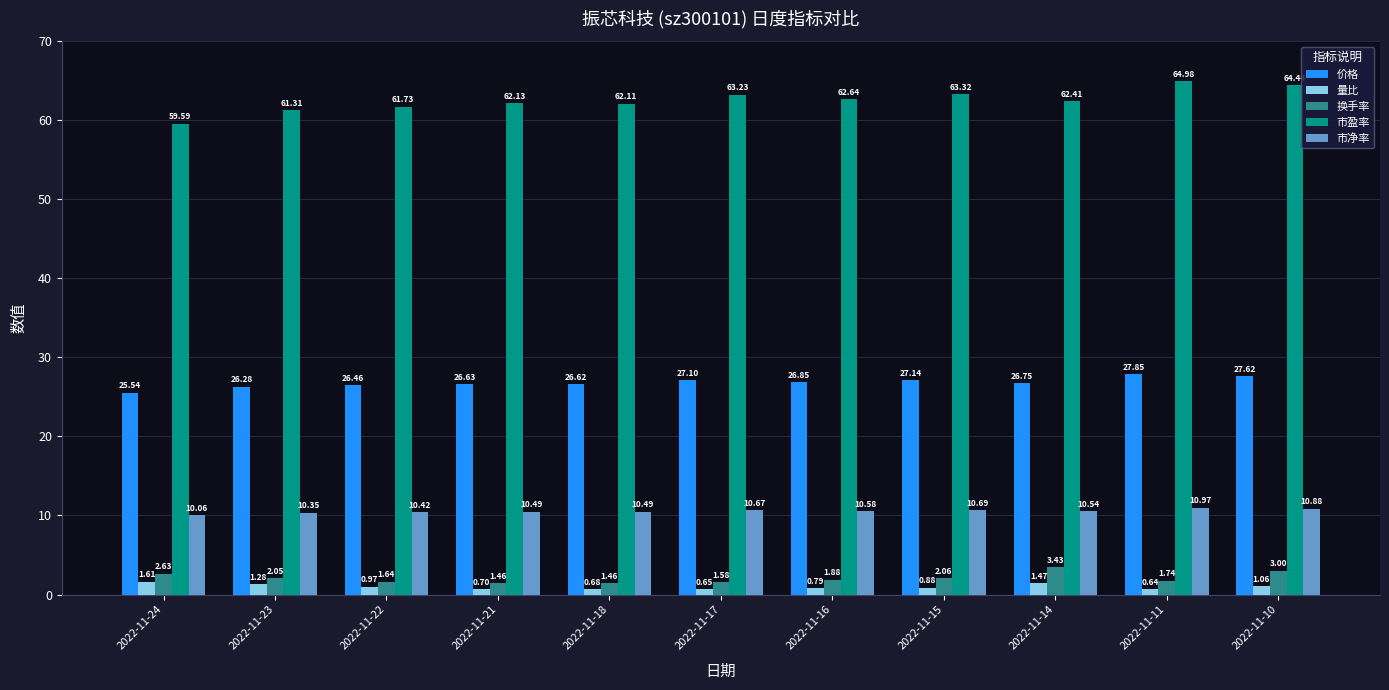

What is the approximate value of 市盈率 at 2022-11-11?

65.0